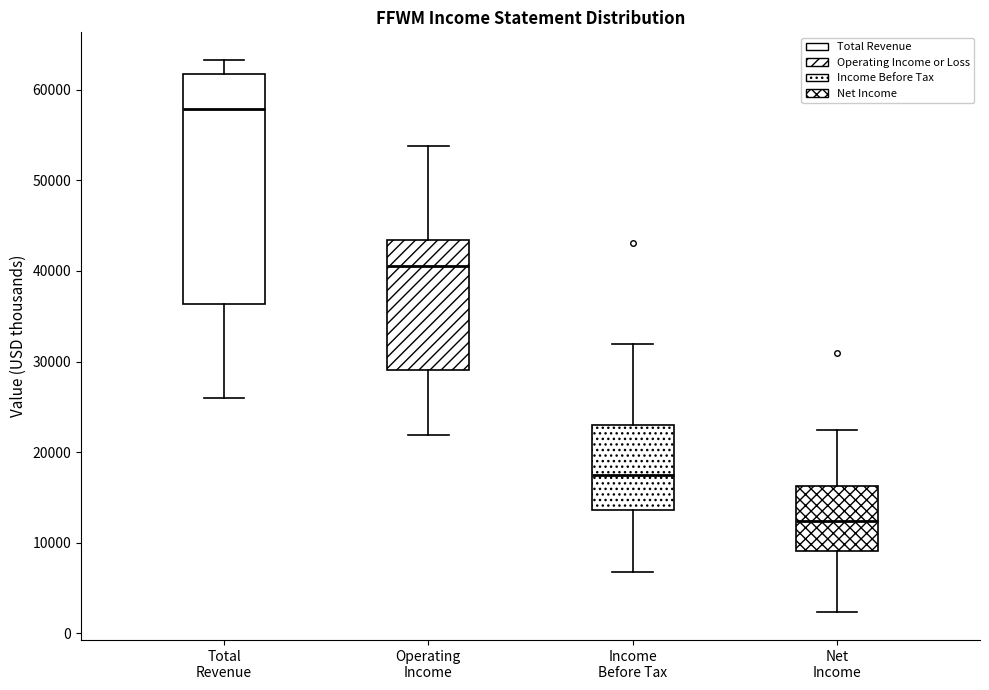

Comparing the boxes themselves (not the whiskers), which one is the tallest?

Total Revenue